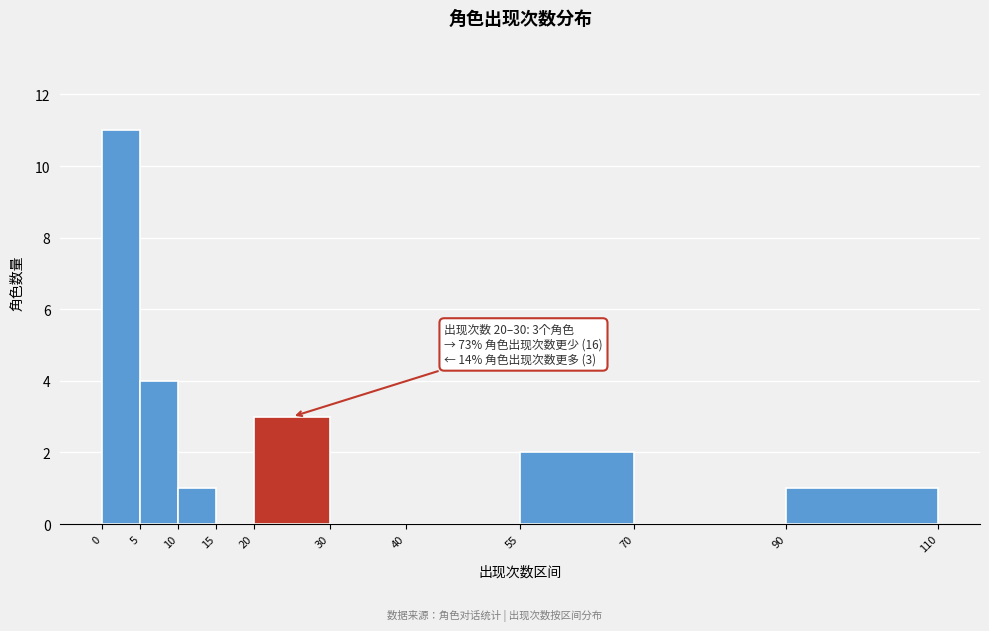

Over which range of the x-axis is the bar tallest?

0 to 5